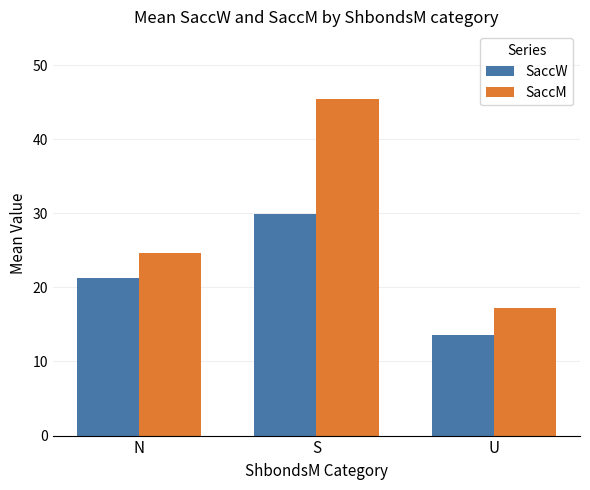

True or false: SaccW has a value of 8.1 at N.

False